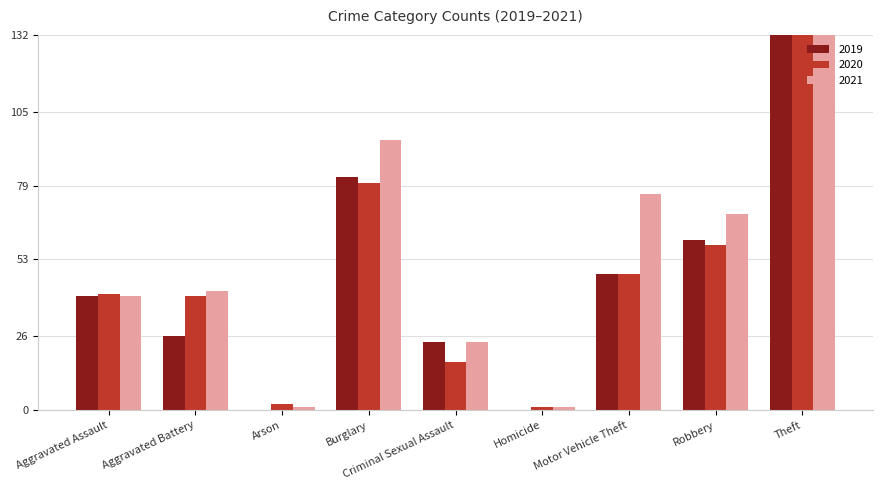

Where does the 2019 series first go above 40?

Burglary